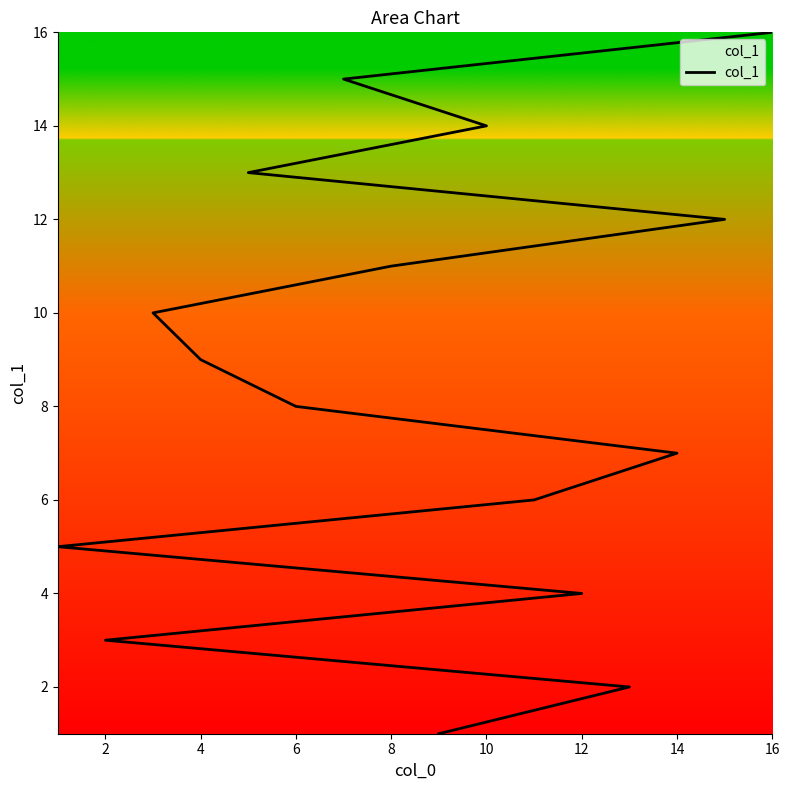

True or false: there are more than 1 points higher than both neighbors.

False